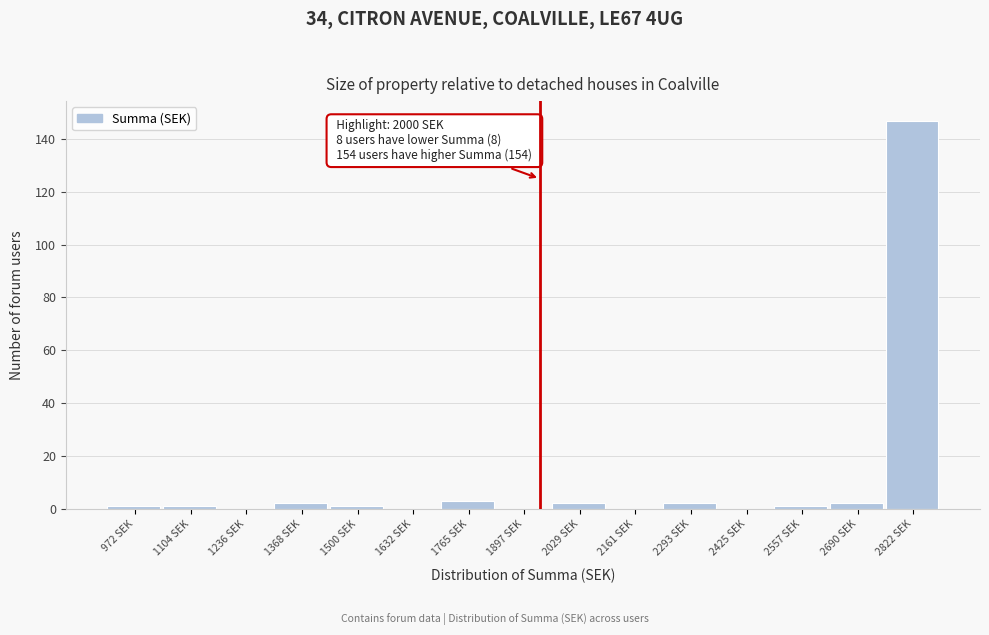

Reading right to left, what are all the values shown in this chart?

2822 SEK=147	2690 SEK=2	2557 SEK=1	2425 SEK=0	2293 SEK=2	2161 SEK=0	2029 SEK=2	1897 SEK=0	1765 SEK=3	1632 SEK=0	1500 SEK=1	1368 SEK=2	1236 SEK=0	1104 SEK=1	972 SEK=1